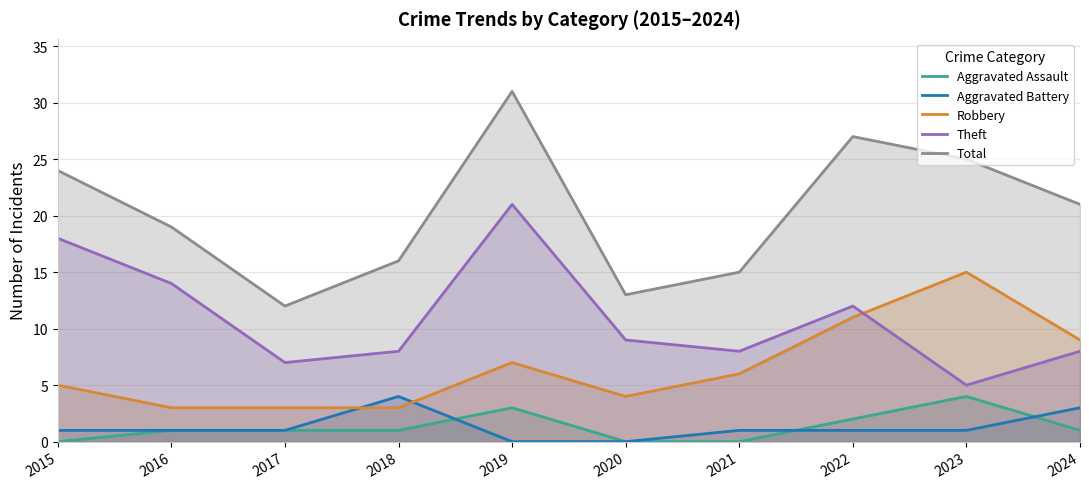

How many times do Robbery and Theft cross each other?

1